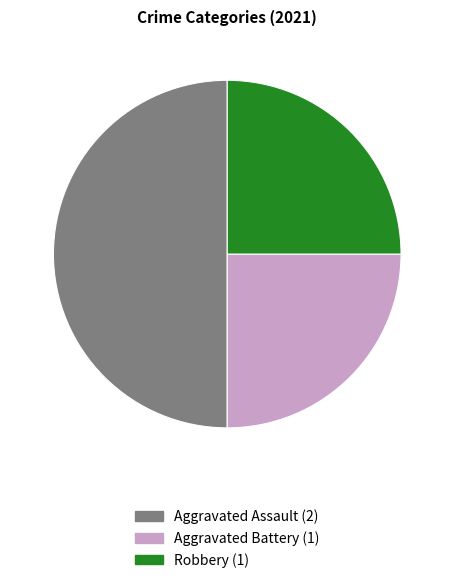

Combined, do Robbery and Aggravated Assault account for over 50%?

Yes